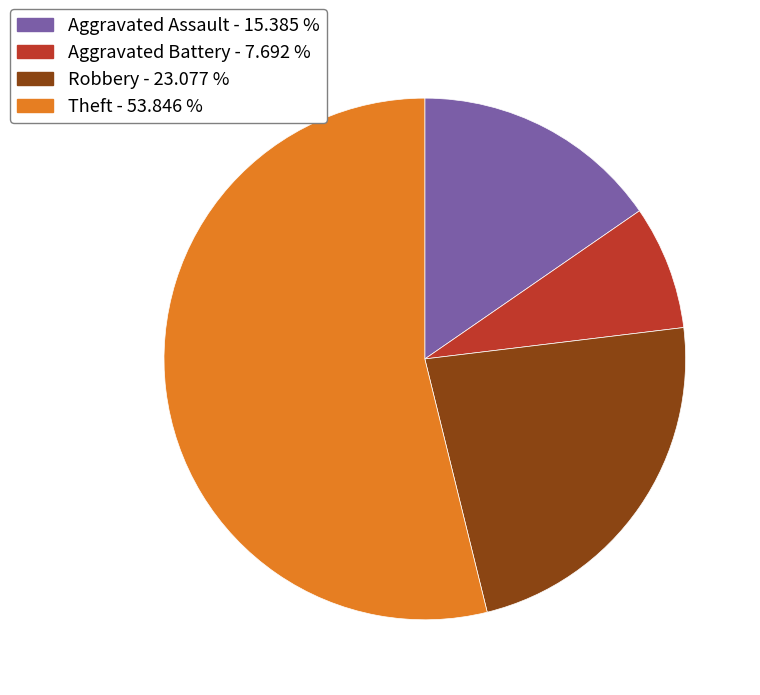

Between Robbery and Aggravated Battery, which is larger?

Robbery